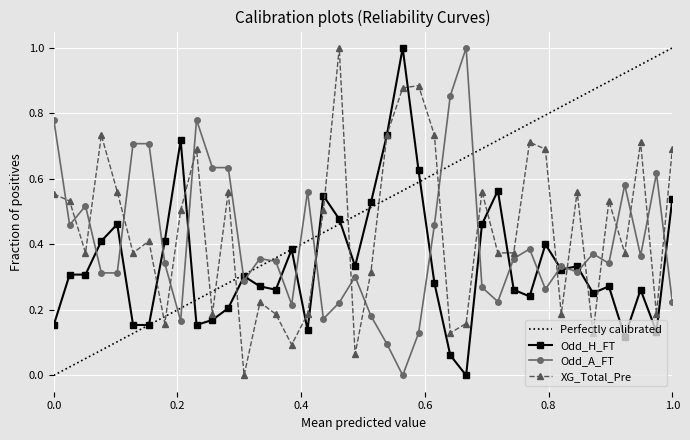

Which series has the largest total across all categories?

XG_Total_Pre